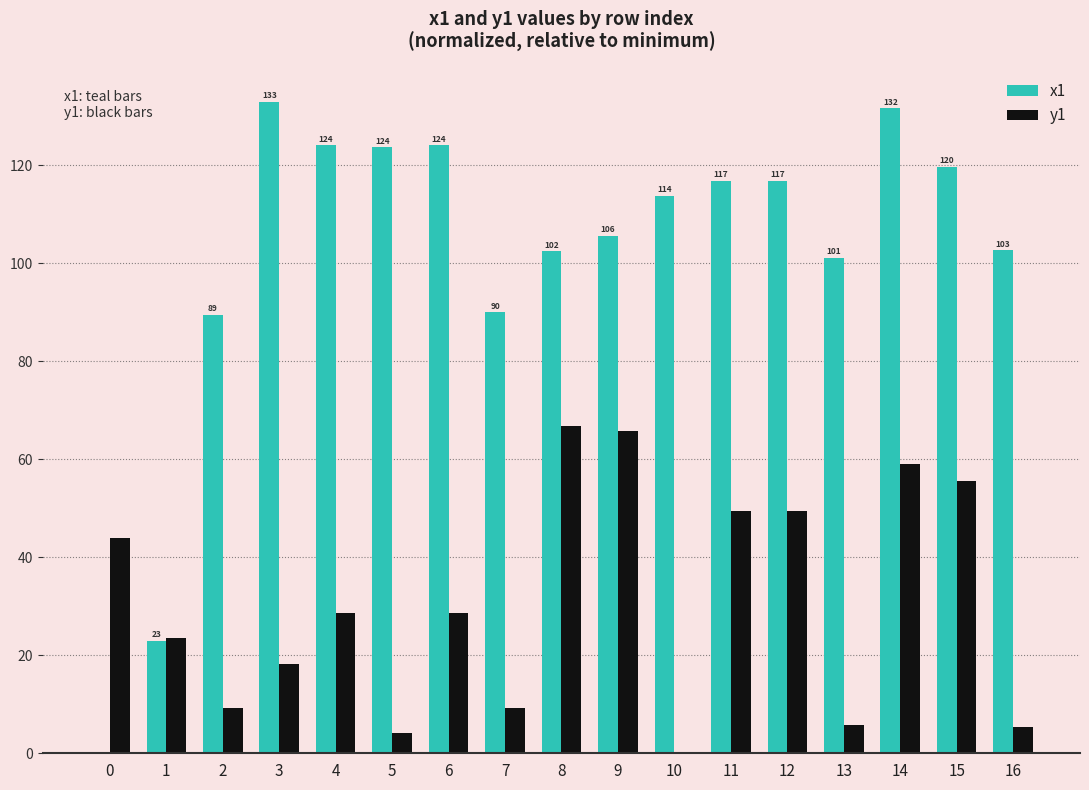

What is the approximate value of x1 at 5?

123.6